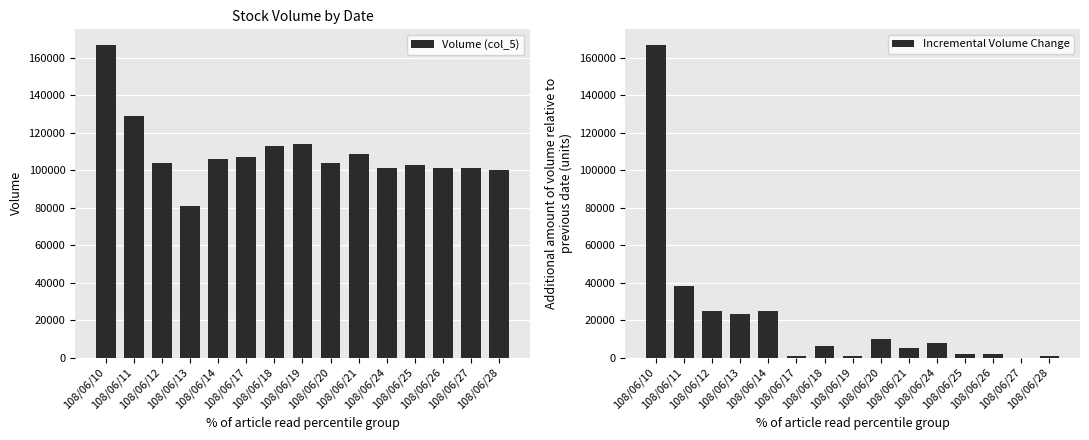

At which label is Incremental Volume Change closest to 83500?

108/06/11